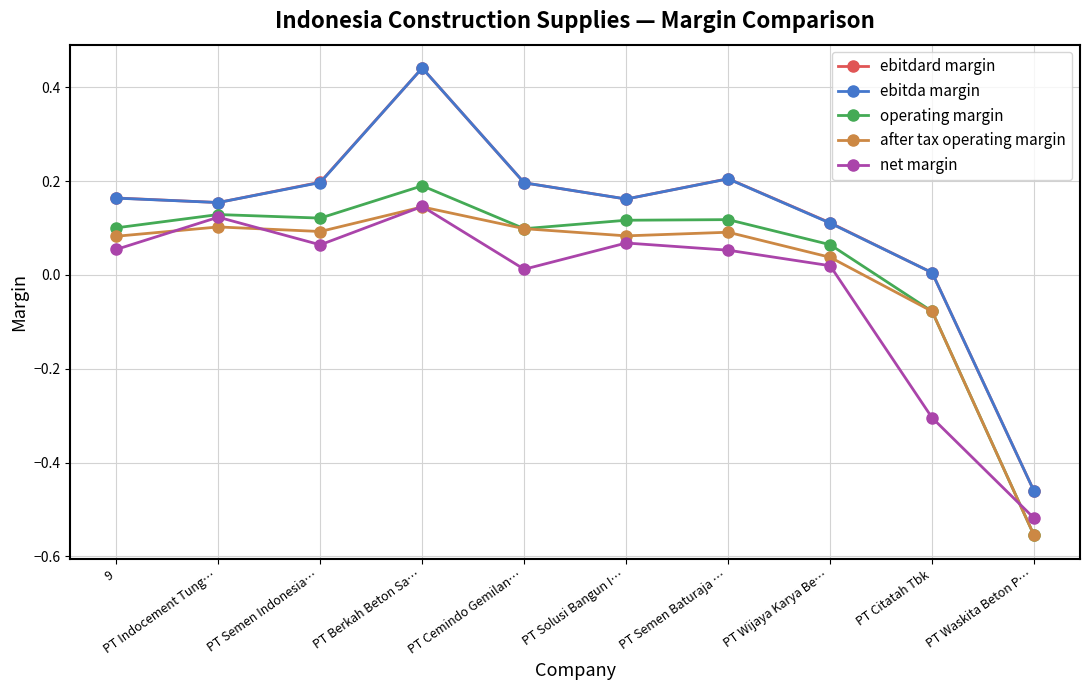

What position from the right is PT Wijaya Karya Be…?

3